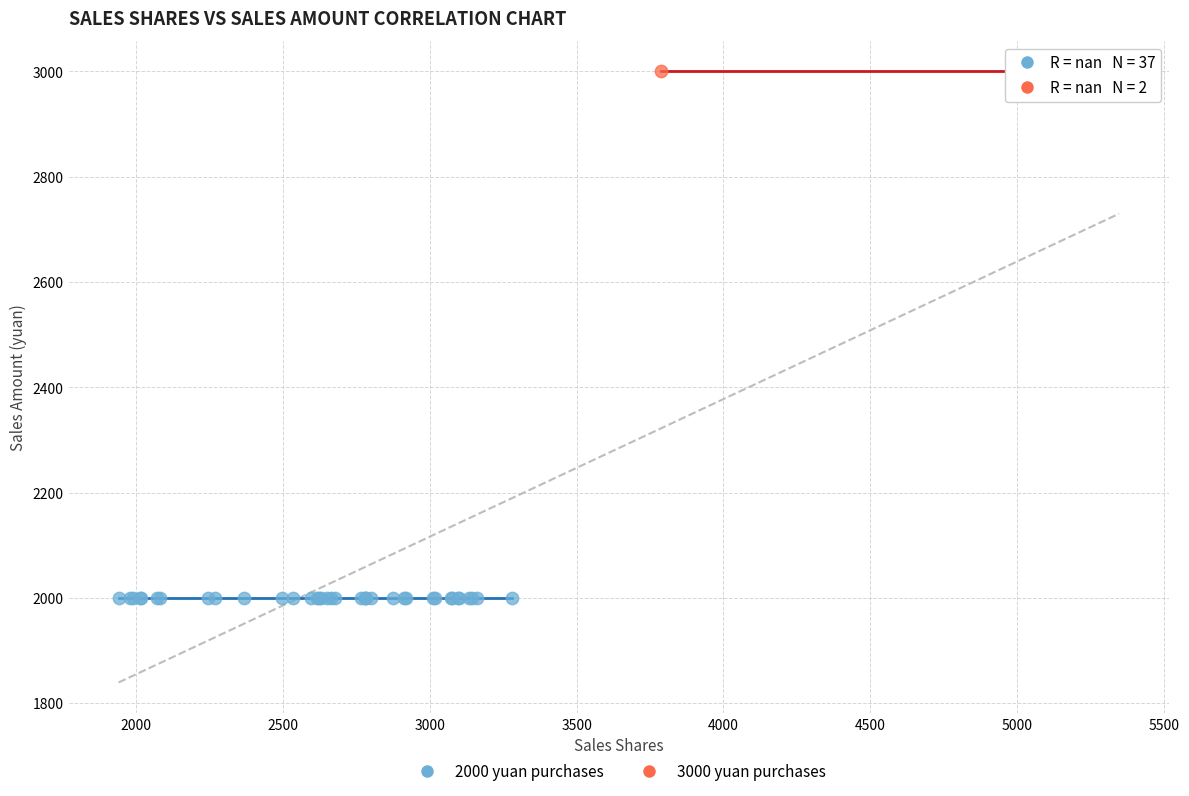

What are all the series names shown in the legend?

2000 yuan purchases, 3000 yuan purchases